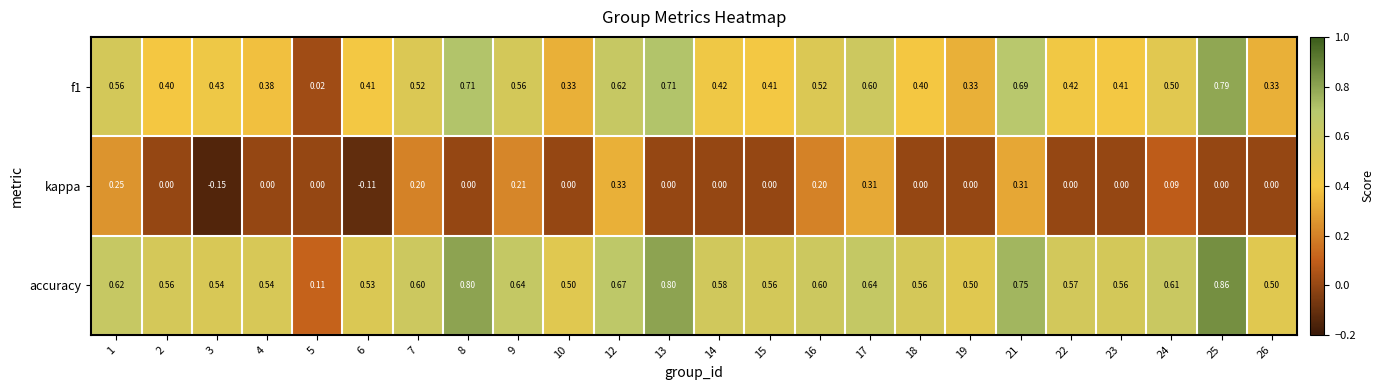

Is the value of accuracy at 19 greater than the value of kappa at 18?

Yes